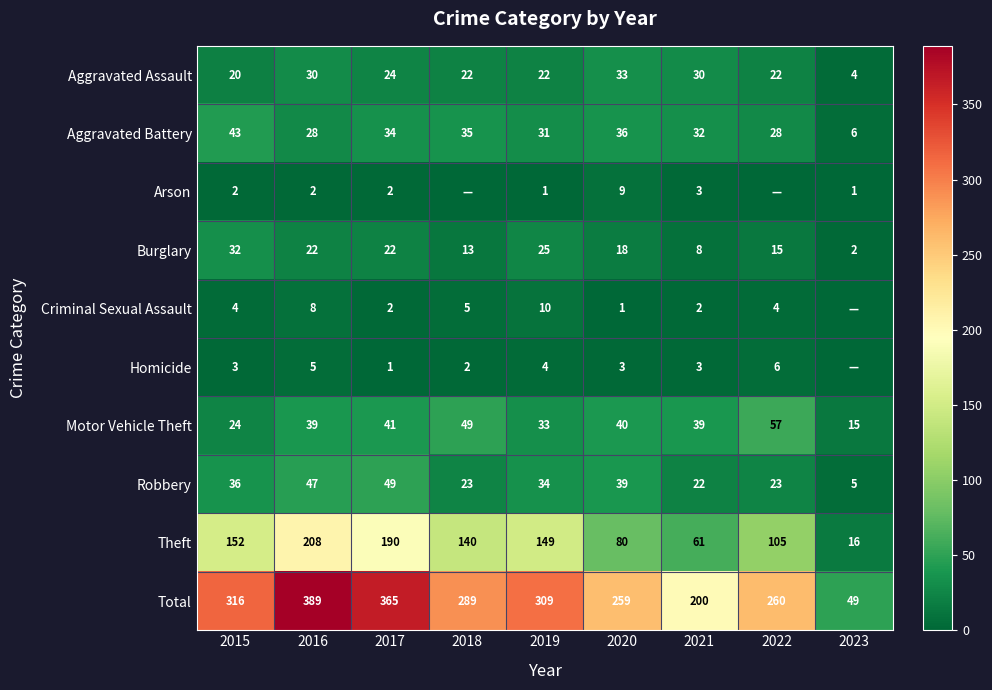

Which series changed the most between 2015 and 2016?

Total